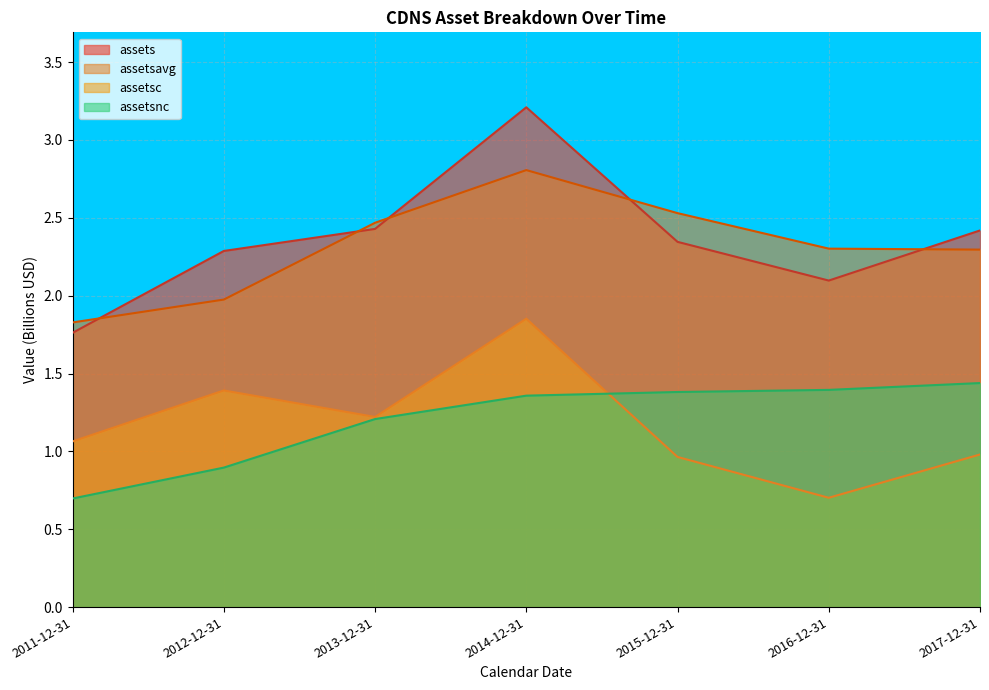

Which series has the largest total across all categories?

assets